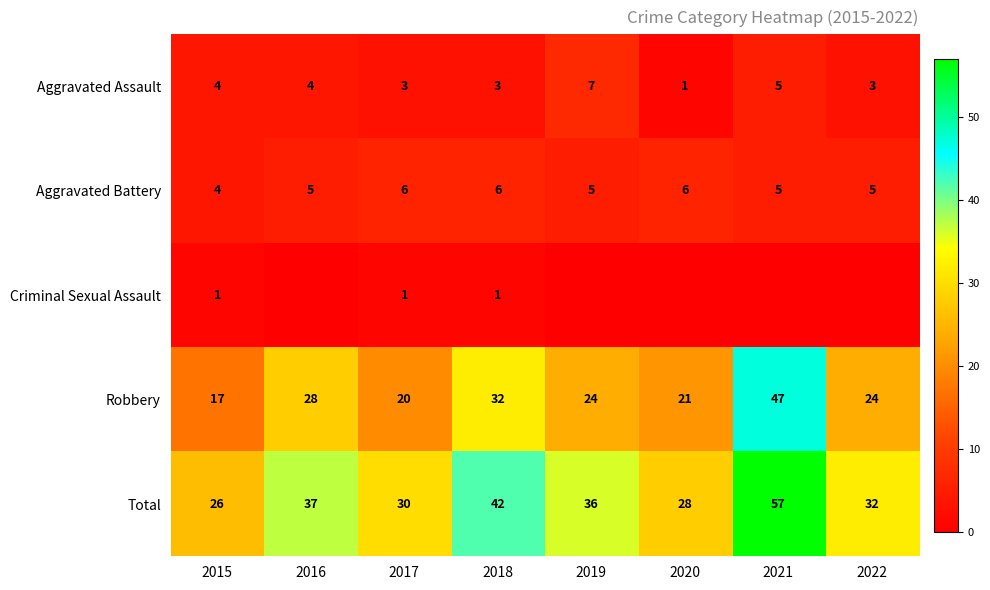

What is the difference between the Robbery values at 2022 and 2015?

7